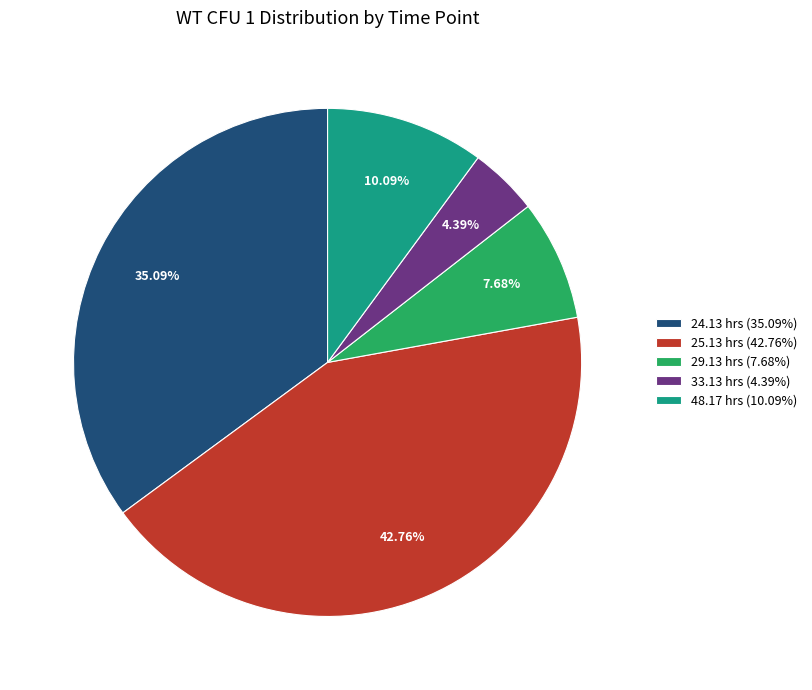

How many segments does this pie chart have?

5